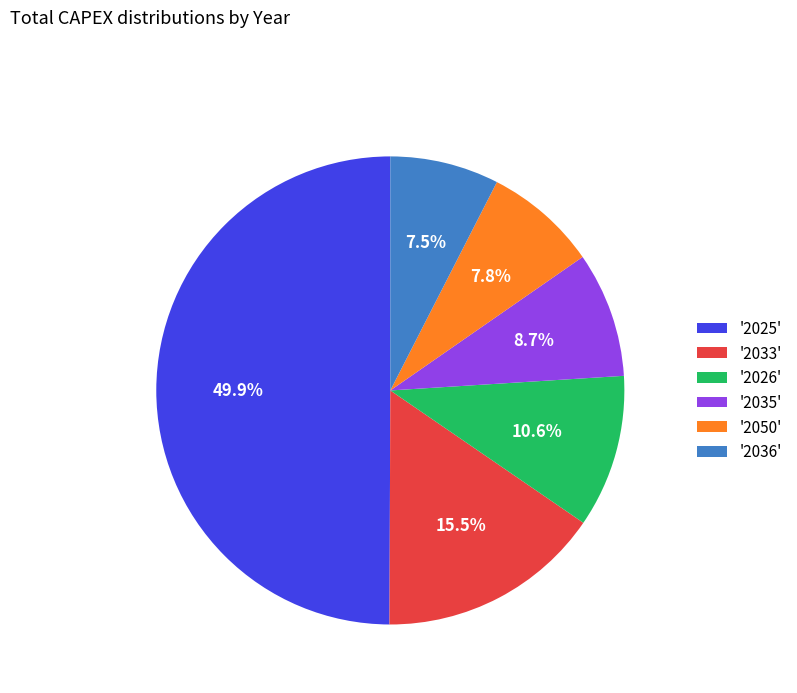

How many slices are in this pie chart?

6